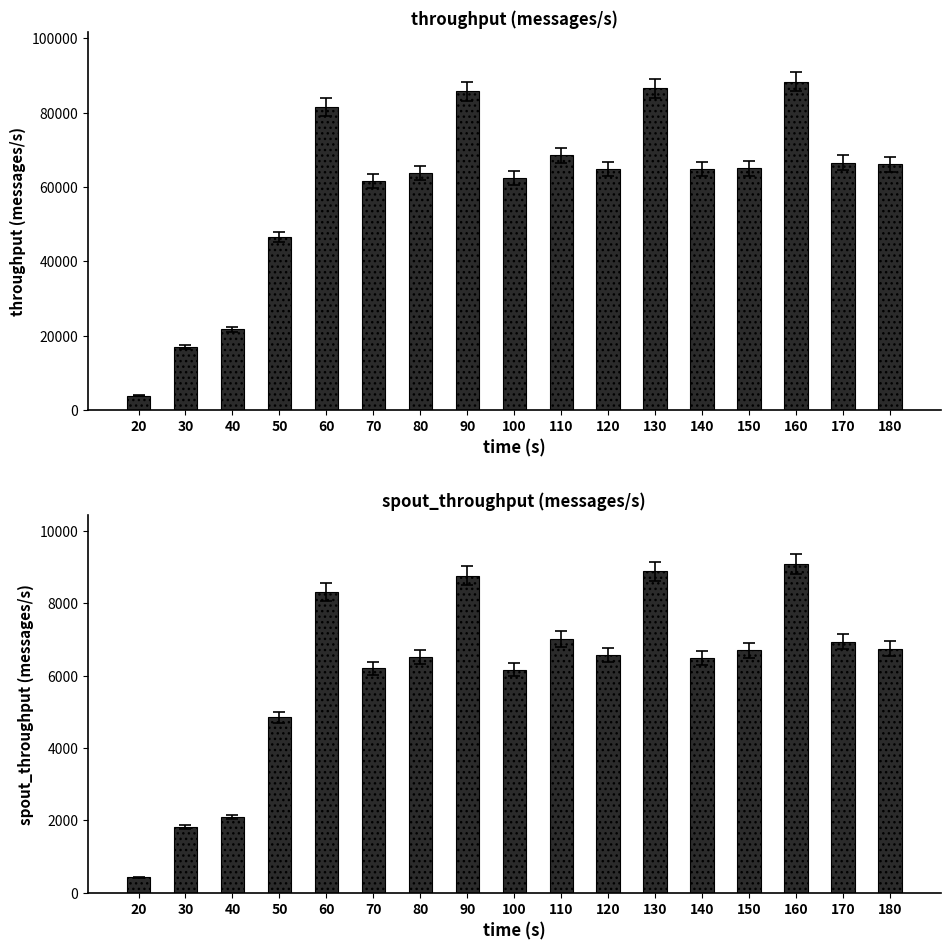

What is the lowest value of the spout_throughput (messages/s) series?

422